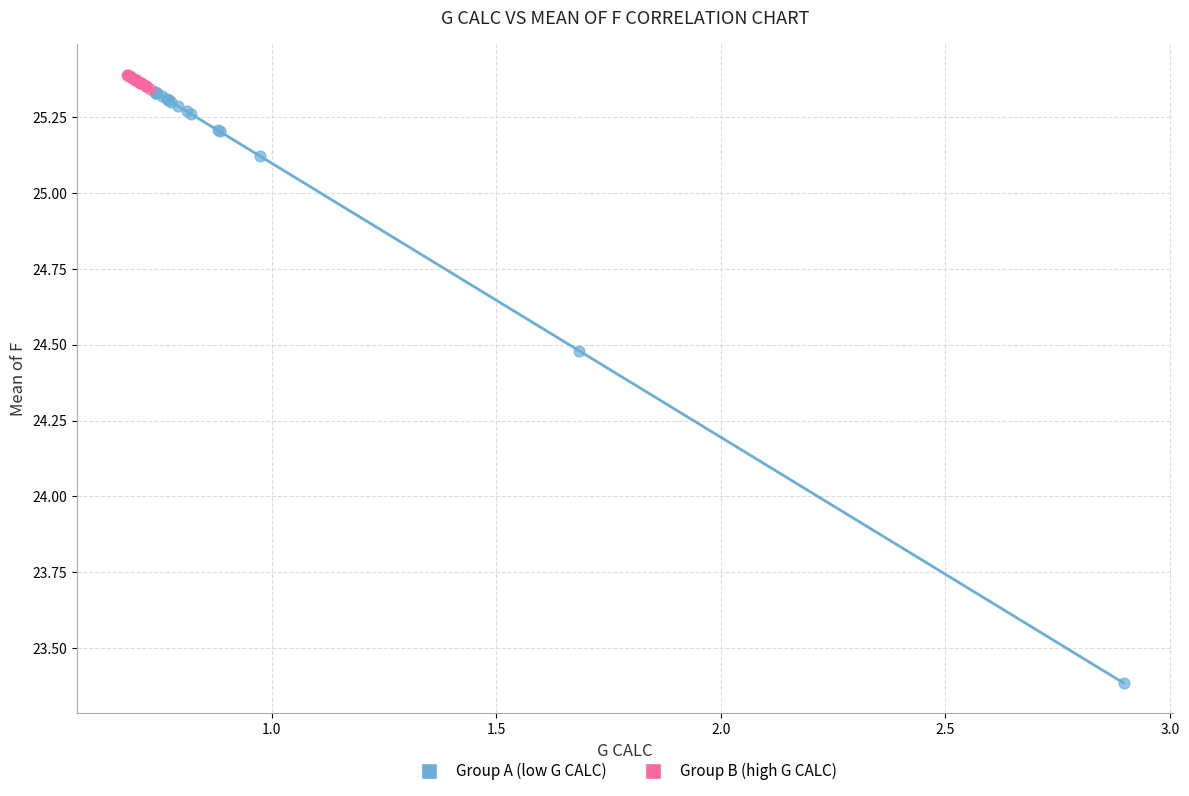

Which series has the largest Y range (max minus min)?

Group A (low G CALC)